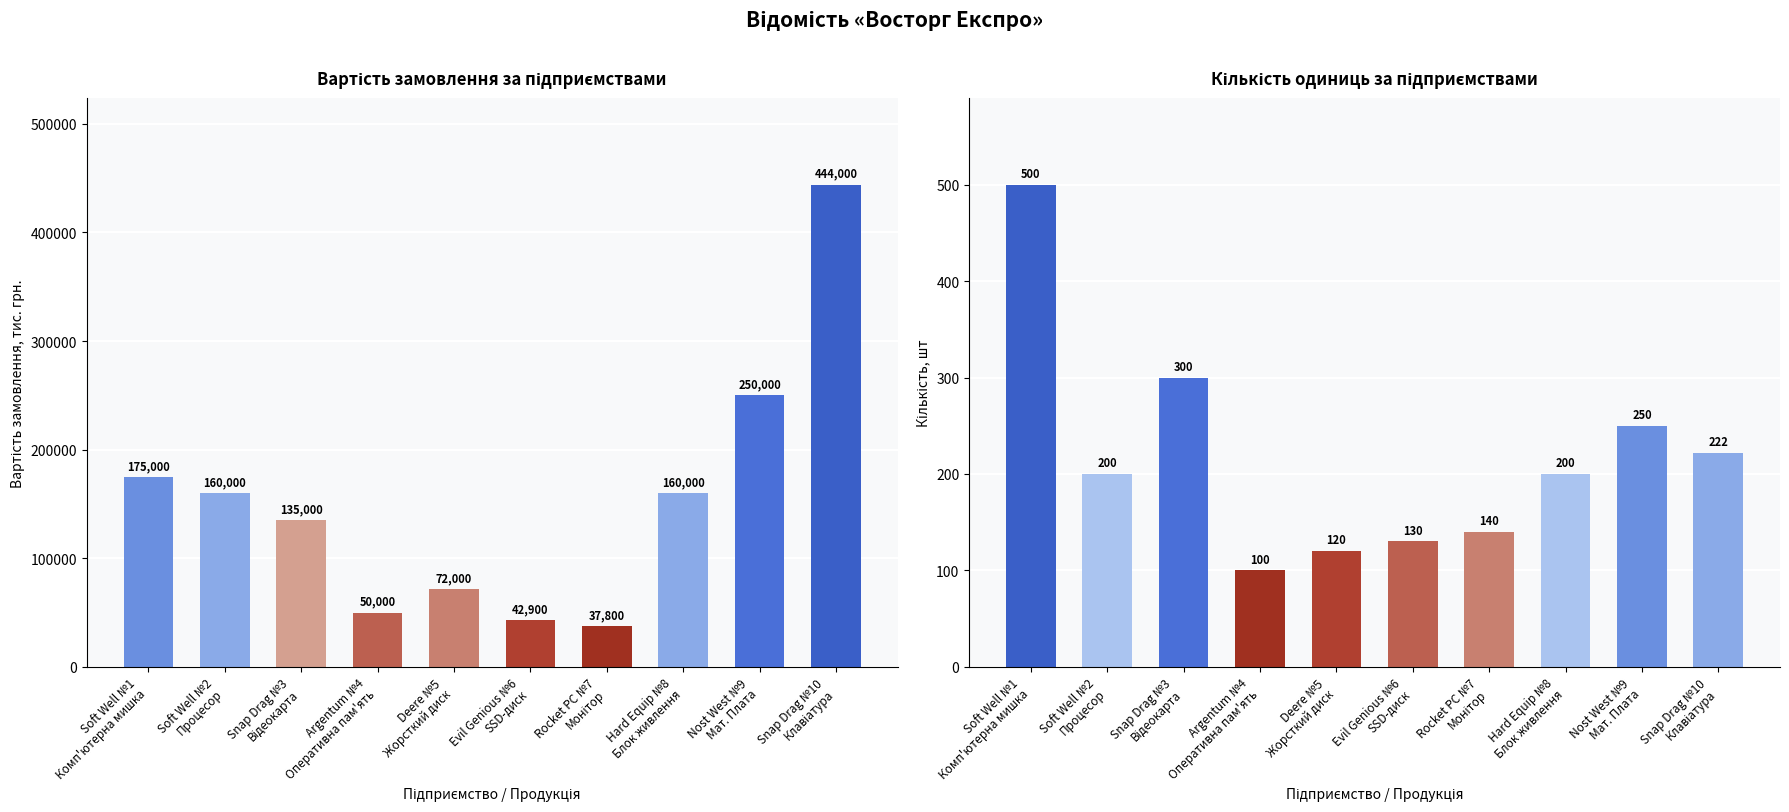

Reading left to right, extract all data points from this chart.

Вартість замовлення (тис. грн.): 175000	160000	135000	50000	72000	42900	37800	160000	250000	444000
Кількість, шт: 500	200	300	100	120	130	140	200	250	222